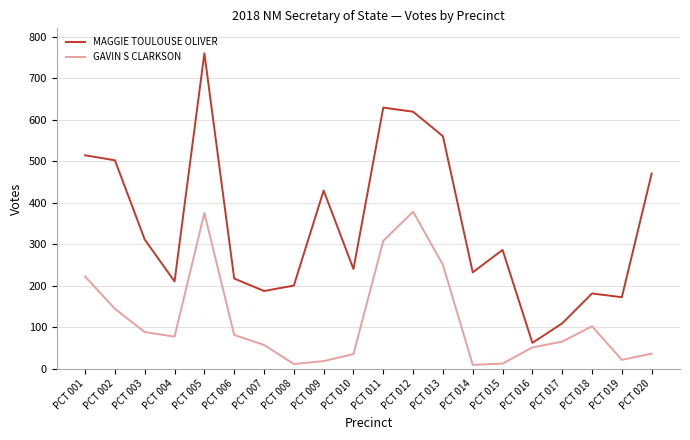

What is the difference between the second highest and second lowest values in the GAVIN S CLARKSON series?

364